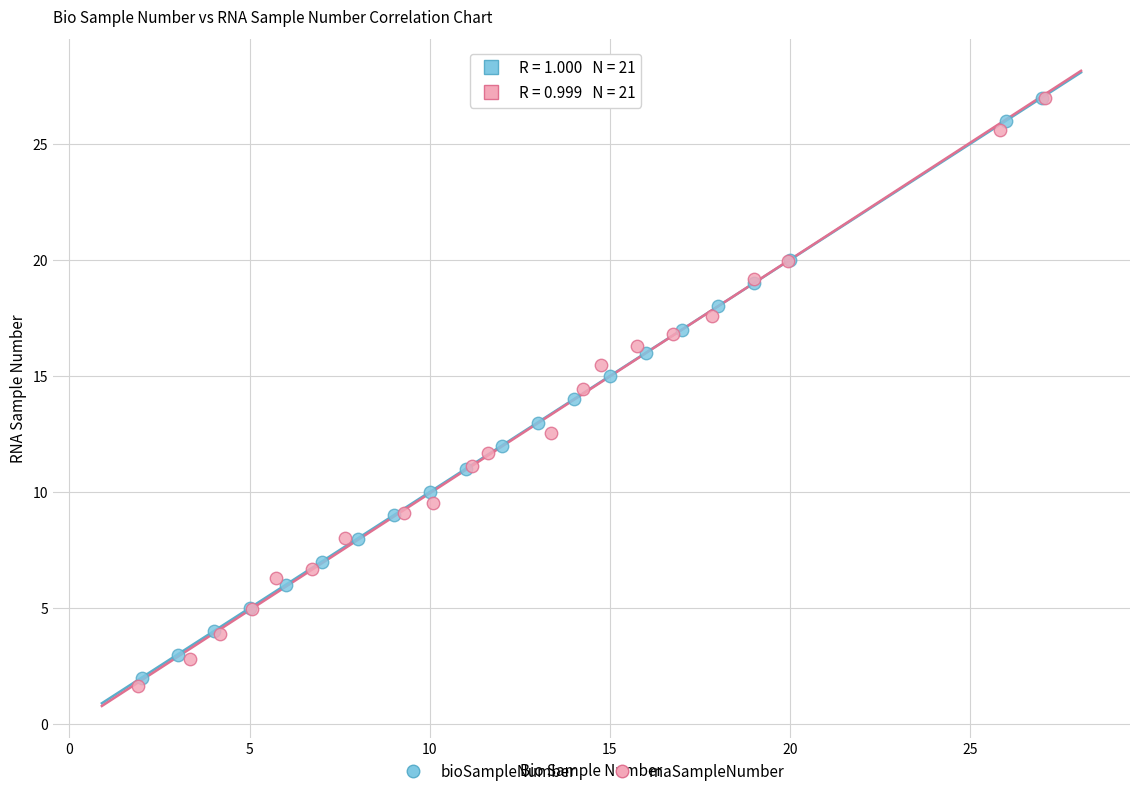

Which series has the largest Y range (max minus min)?

rnaSampleNumber